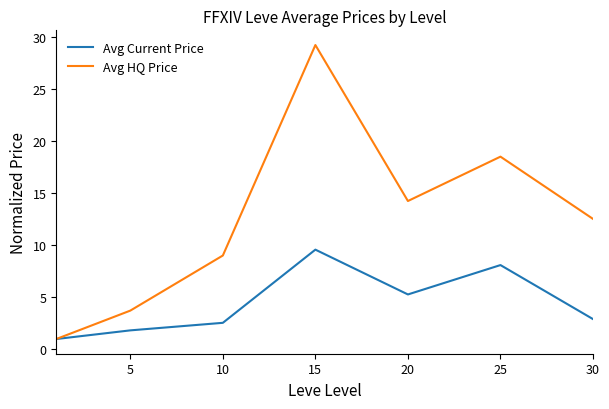

Rank the series by their maximum value, from highest to lowest.

Avg HQ Price, Avg Current Price